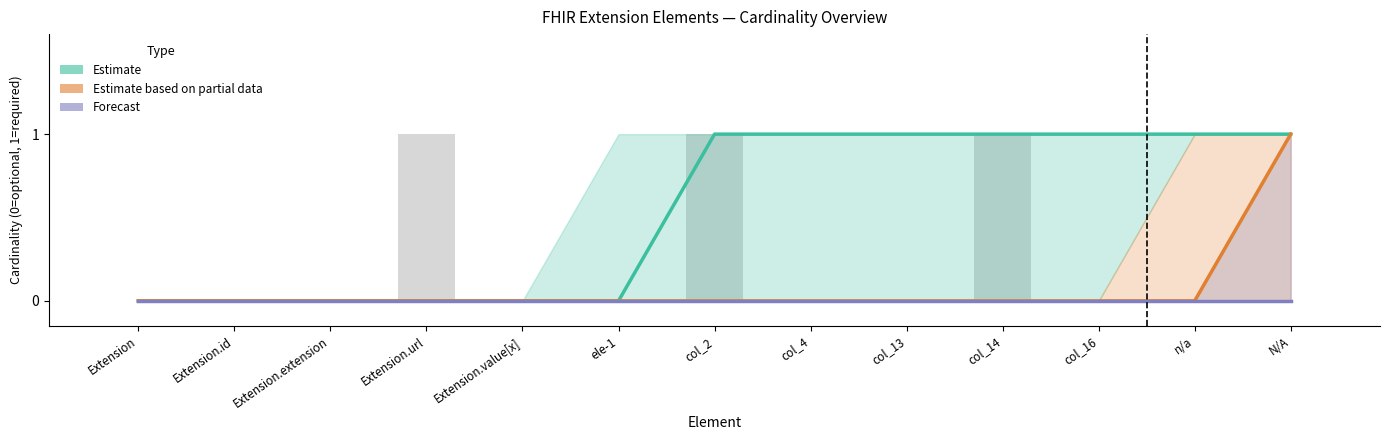

How many bars are there in each group?

4